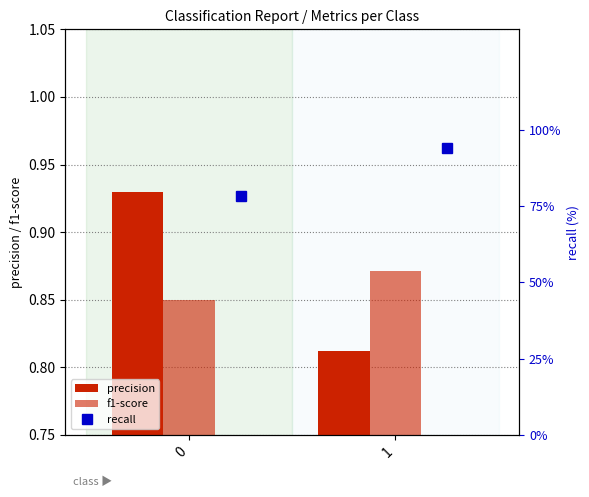

Which series changed the most between 0 and 1?

recall